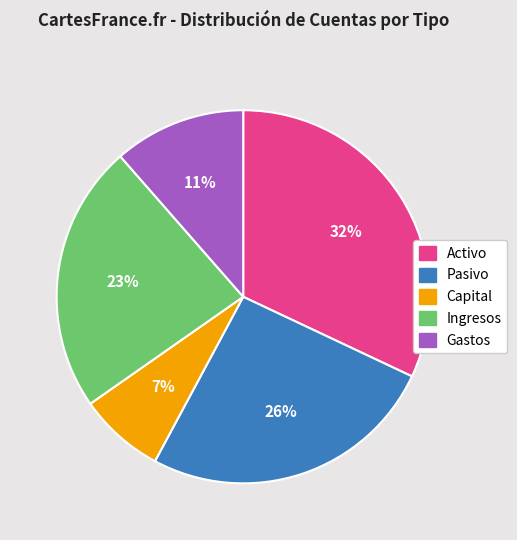

To the nearest percent, what is the average slice percentage?

20%